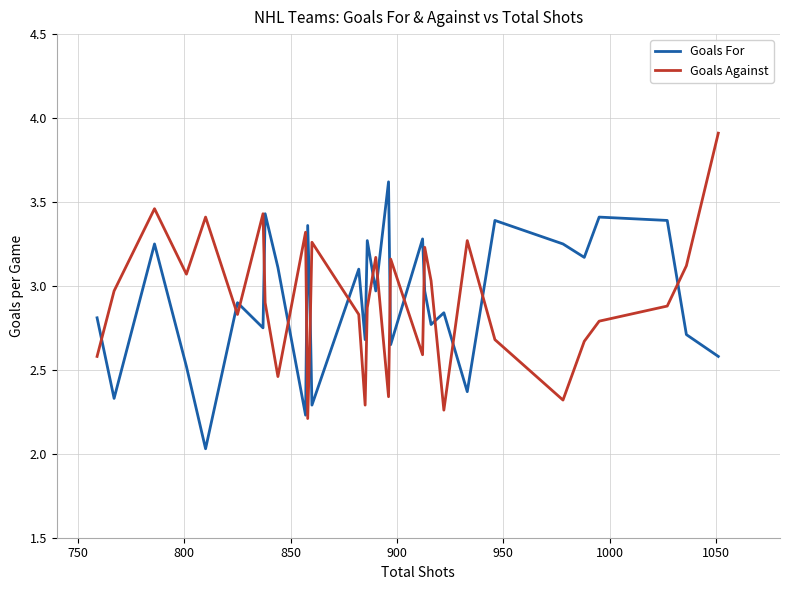

How many interior local valleys does the Goals Against series have?

9